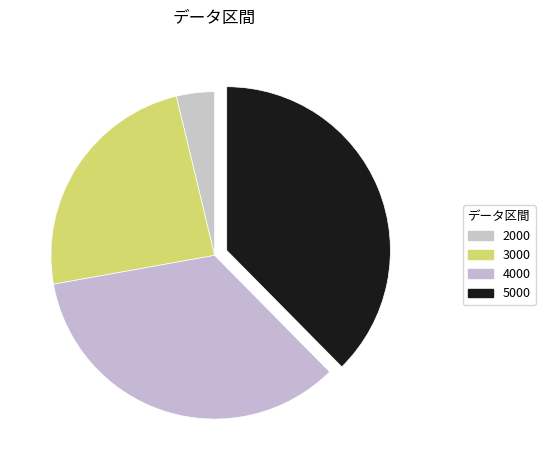

Count the number of slices in the pie.

4